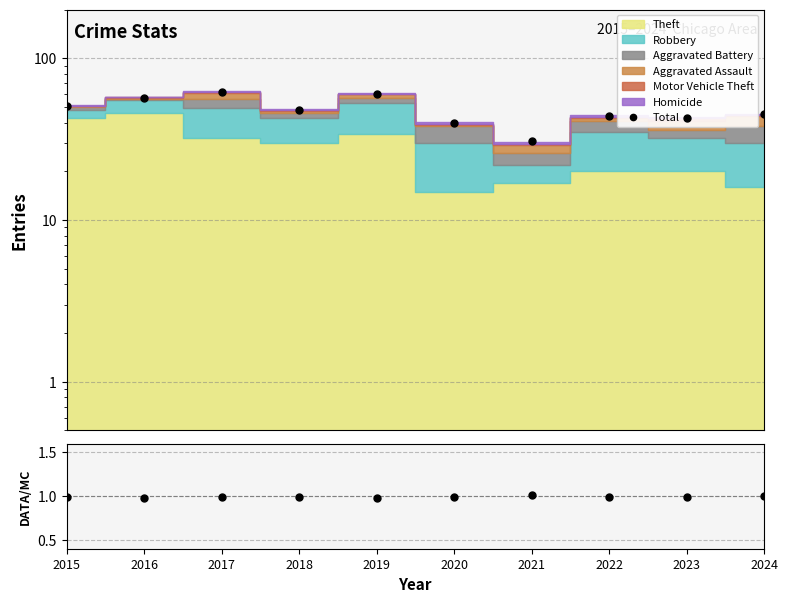

True or false: Total/Stack has more than 2 interior local peaks.

False